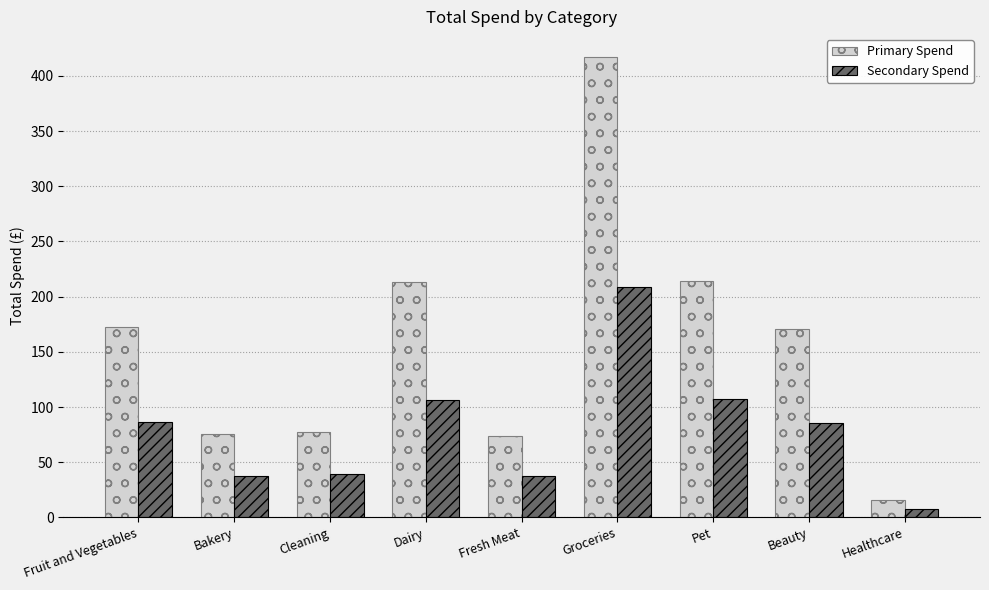

The Primary Spend series shows 278.4 at Dairy. True or false?

False